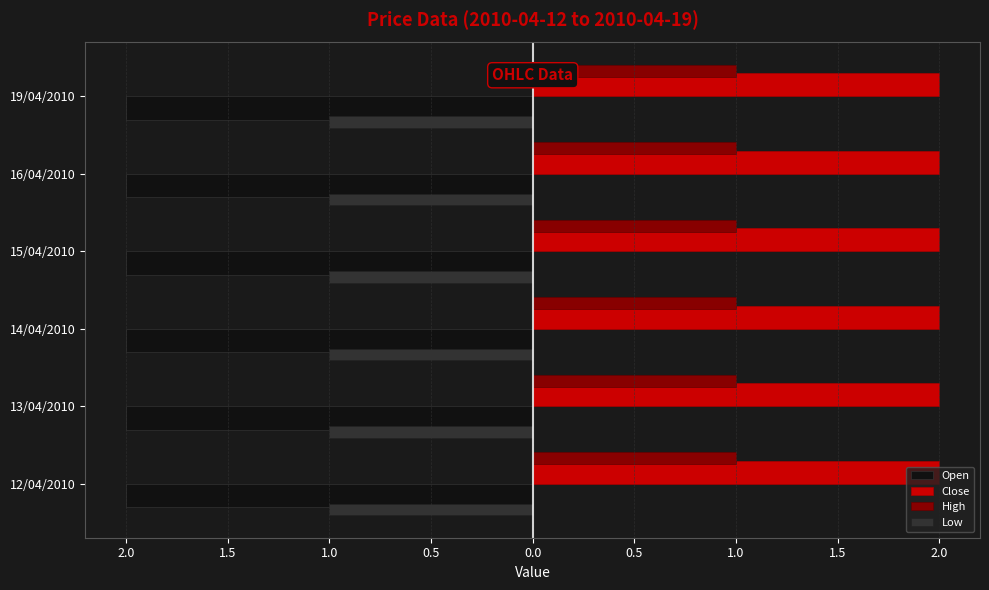

What are all the series names shown in the legend?

Open, Close, High, Low